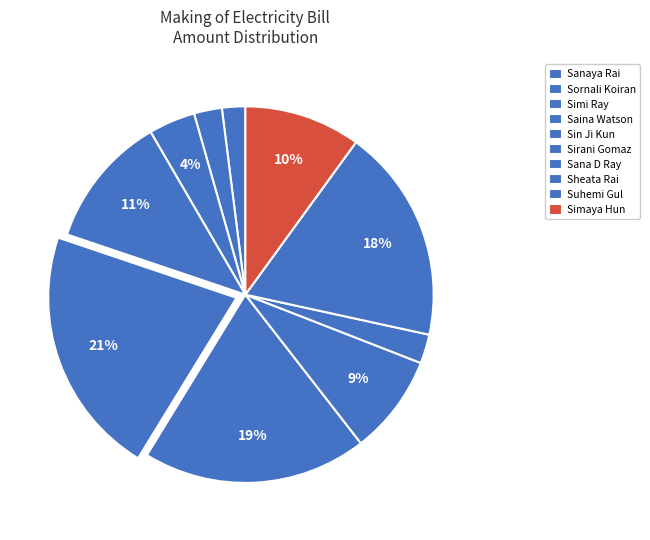

Count the number of slices in the pie.

10